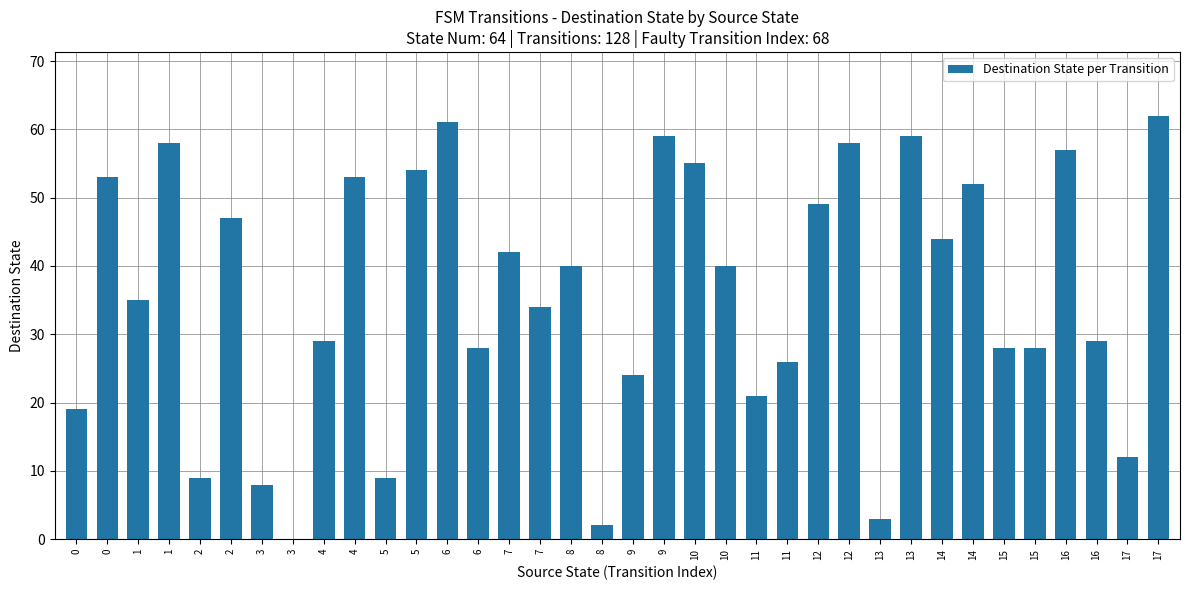

What is the sum of the values at 6 and 10?

68